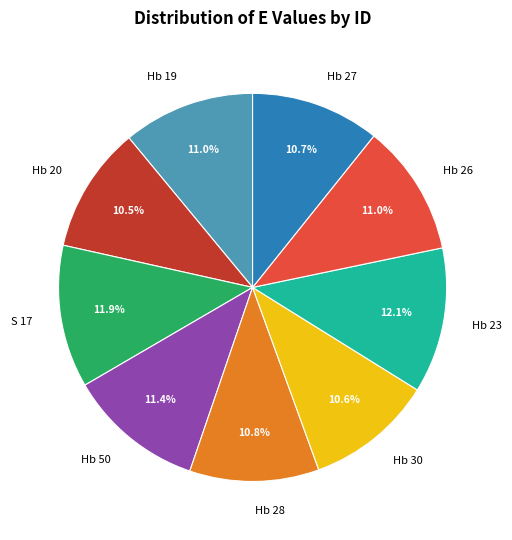

Between S 17 and Hb 27, which is larger?

S 17